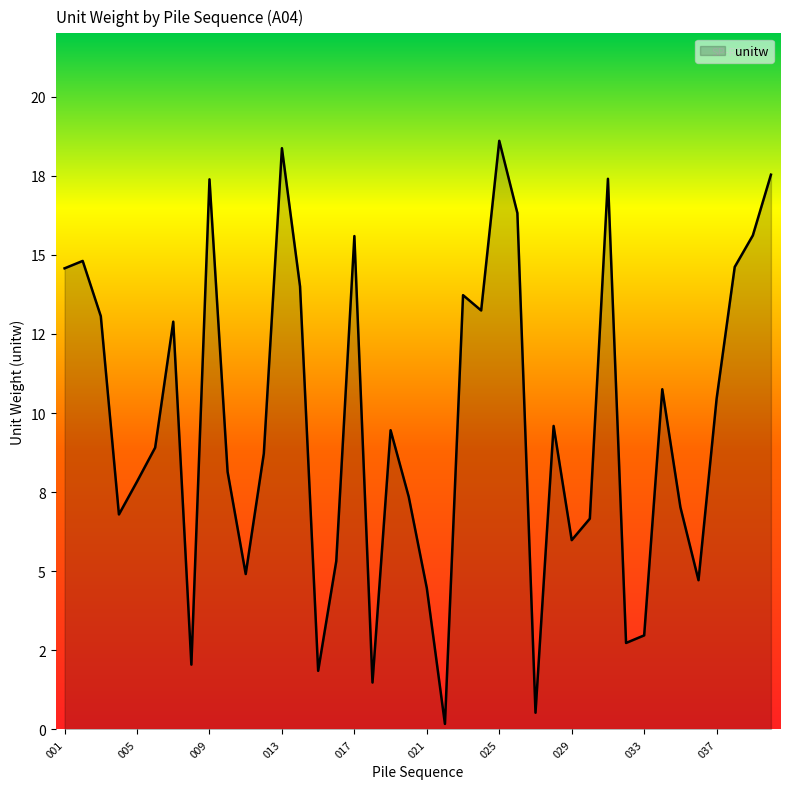

Is this an area chart (filled region under the line)?

Yes